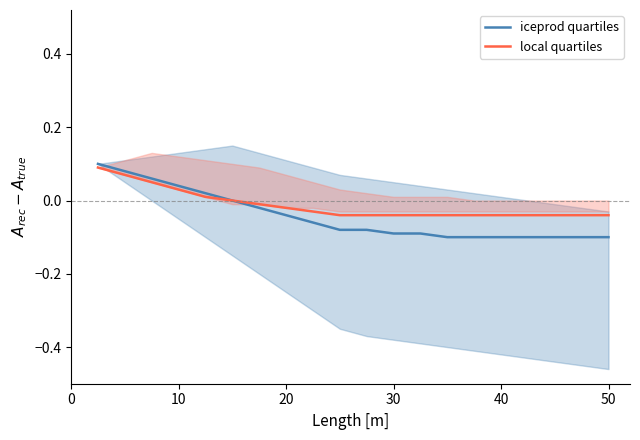

Does the chart have visible grid lines?

No